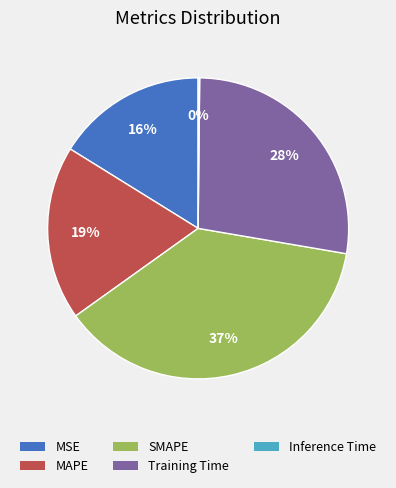

Does any single category account for the majority?

No